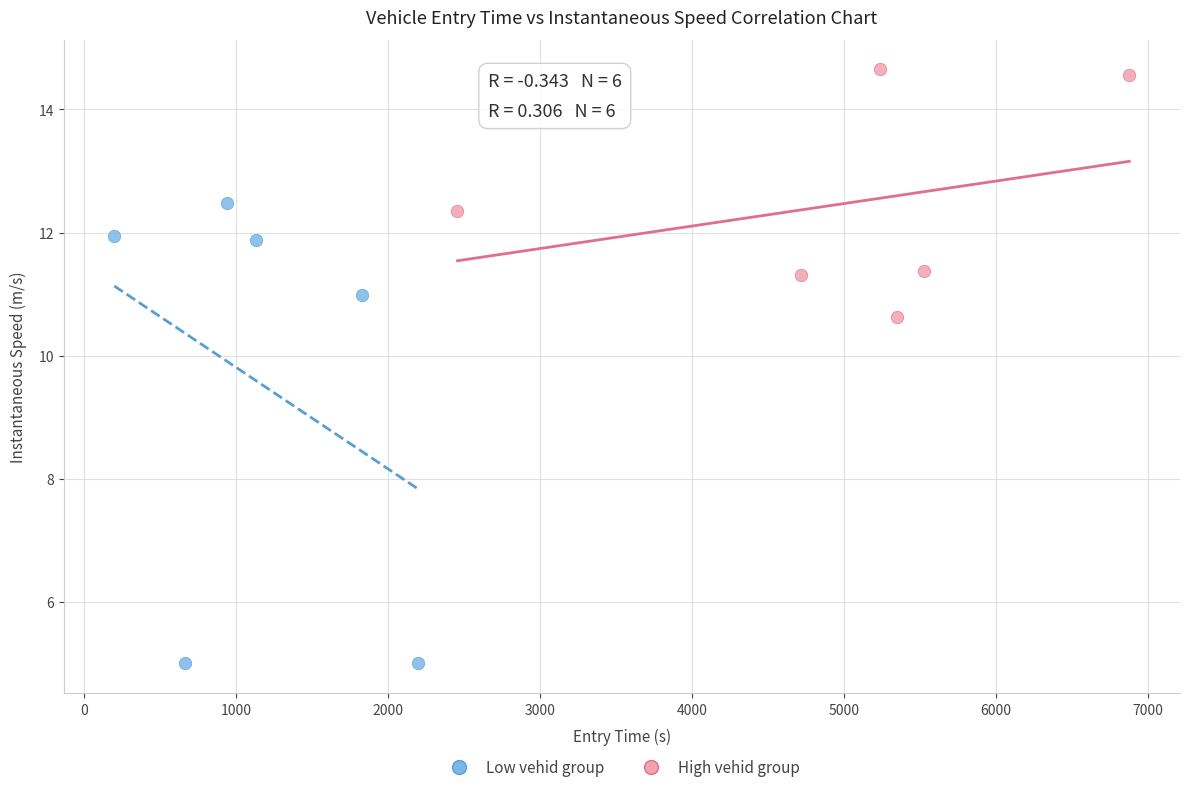

Which series reaches the minimum Y coordinate?

Low vehid group